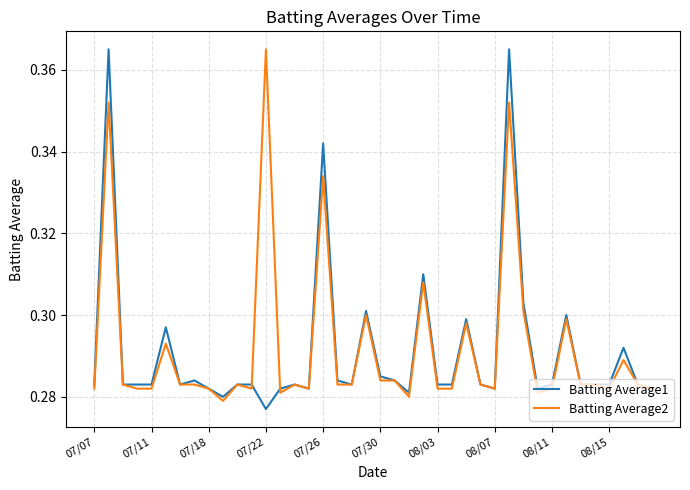

What is the difference between the maximum and second lowest values in the Batting Average2 series?

0.1